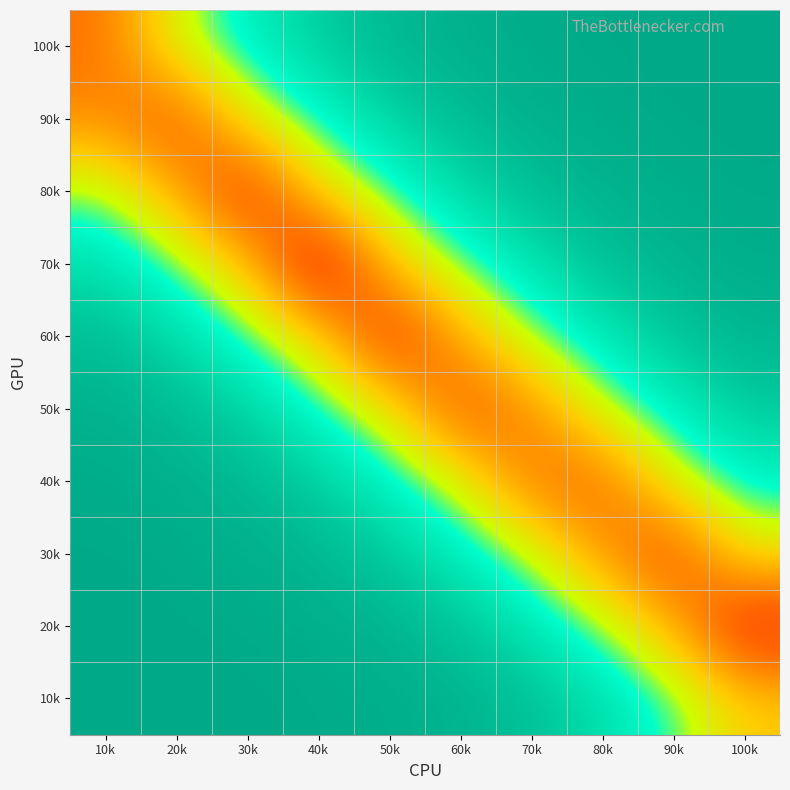

Reading right to left, transcribe all the data shown in this chart.

row_0: 100k=-0.5	90k=-0.5	80k=-0.5	70k=-0.5	60k=-0.5	50k=-0.5	40k=-0.5	30k=-0.5	20k=-0.5	10k=-0.5
row_1: 100k=-0.5	90k=-0.5	80k=-0.5	70k=-0.5	60k=-0.5	50k=-0.5	40k=-0.5	30k=-0.5	20k=-0.5	10k=-0.5
row_2: 100k=-0.5	90k=-0.5	80k=-0.5	70k=-0.5	60k=-0.5	50k=-0.5	40k=-0.5	30k=-0.5	20k=-0.5	10k=-0.5
row_3: 100k=-0.5	90k=-0.5	80k=-0.5	70k=-0.5	60k=-0.5	50k=-0.5	40k=-0.5	30k=-0.5	20k=-0.5	10k=-0.5
row_4: 100k=-0.5	90k=-0.5	80k=-0.5	70k=-0.5	60k=-0.5	50k=-0.5	40k=-0.5	30k=-0.5	20k=-0.5	10k=-0.5
row_5: 100k=-0.5	90k=-0.5	80k=-0.5	70k=-0.5	60k=-0.5	50k=-0.5	40k=-0.5	30k=-0.5	20k=-0.5	10k=-0.5
row_6: 100k=-0.5	90k=-0.5	80k=-0.5	70k=-0.5	60k=-0.5	50k=-0.5	40k=-0.5	30k=-0.5	20k=-0.5	10k=-0.5
row_7: 100k=-0.5	90k=-0.5	80k=-0.5	70k=-0.5	60k=-0.5	50k=-0.5	40k=-0.5	30k=-0.5	20k=-0.5	10k=-0.5
row_8: 100k=-0.5	90k=-0.5	80k=-0.5	70k=-0.5	60k=-0.5	50k=-0.5	40k=-0.5	30k=-0.5	20k=-0.5	10k=-0.5
row_9: 100k=-0.5	90k=-0.5	80k=-0.5	70k=-0.5	60k=-0.5	50k=-0.5	40k=-0.5	30k=-0.5	20k=-0.5	10k=-0.5